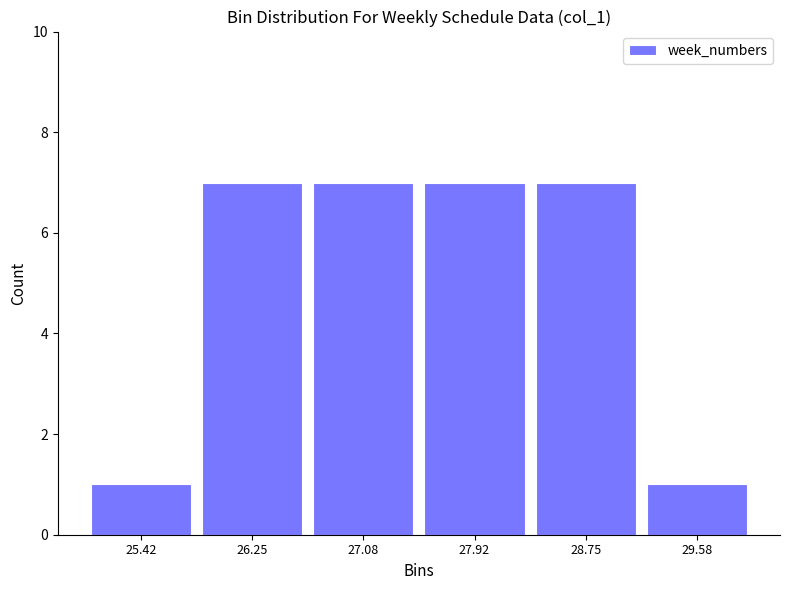

Reading left to right, list every bar in this chart as the range it spans on the x-axis followed by its height. Neither the bar edges nor the heights are printed on the chart, so give them approximately, as read against the axes.

25.0 to 25.8: 1
25.8 to 26.7: 7
26.7 to 27.5: 7
27.5 to 28.3: 7
28.3 to 29.2: 7
29.2 to 30.0: 1